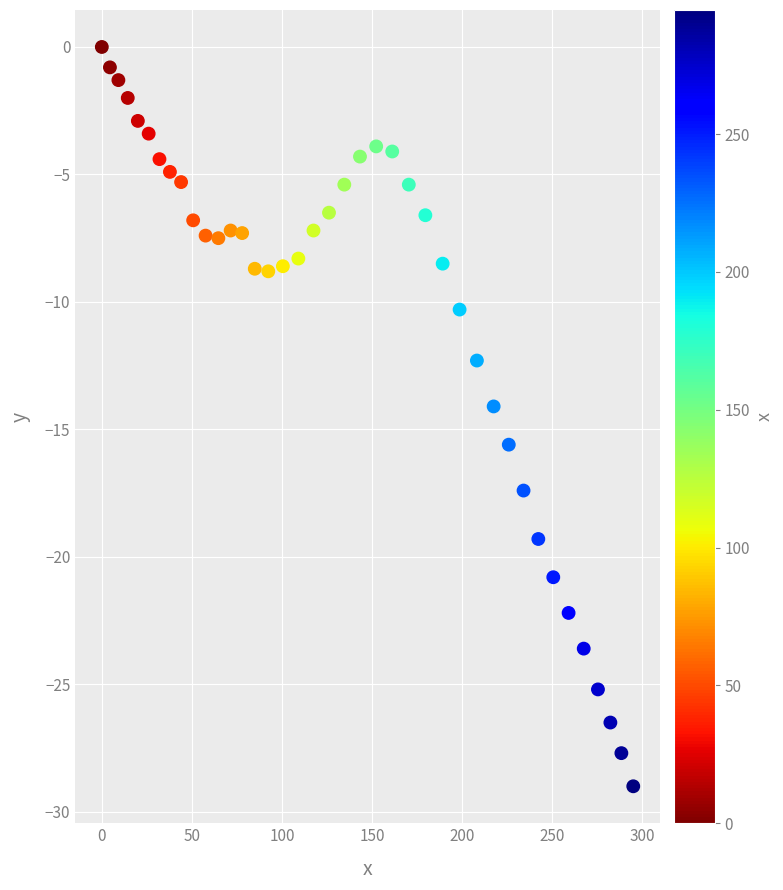

What is the range of Y values (max minus min)?

29.0